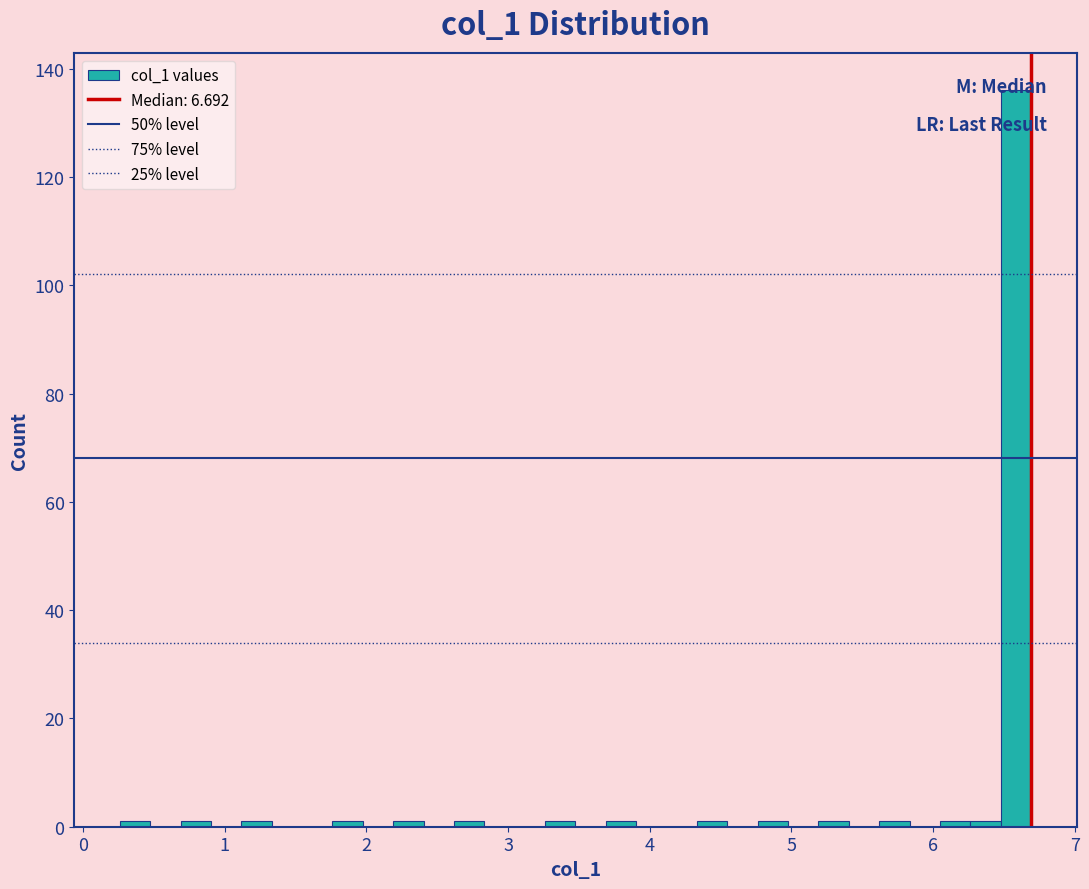

Read against the x-axis, roughly where is the centre of the tallest bar?

6.6